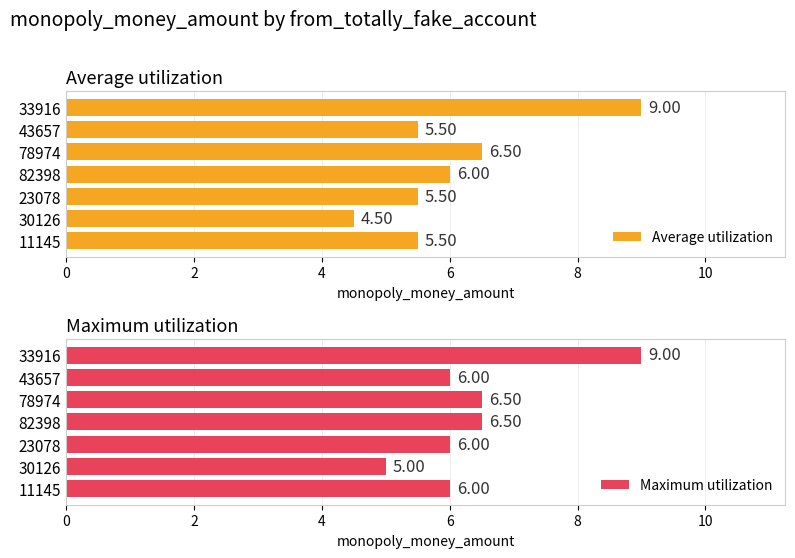

What is the sum of the Average utilization values at 23078 and 43657?

11.0